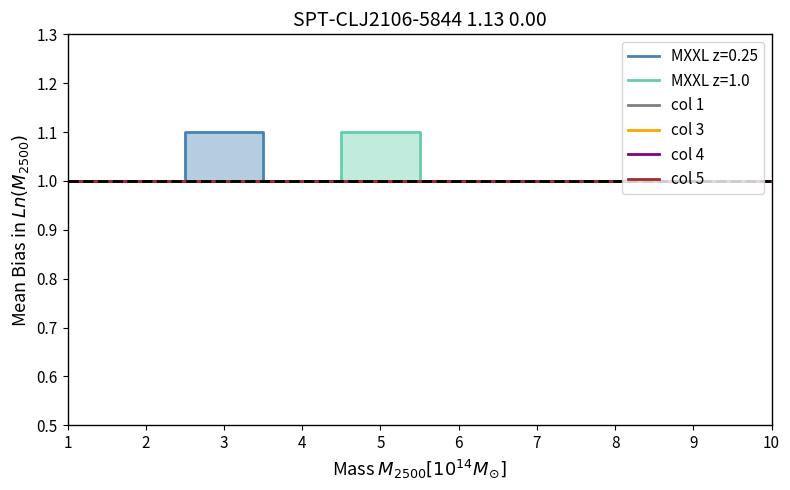

True or false: 6 has more than 0 interior local peaks.

True